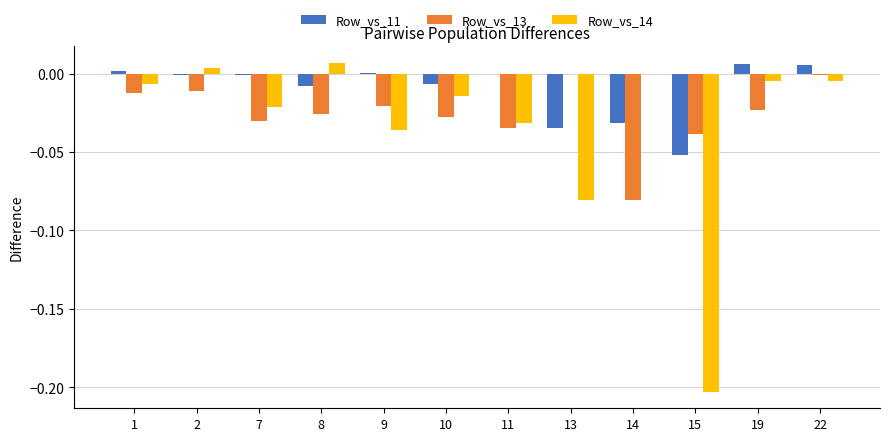

True or false: Row_vs_11 has a value of 0.0 at 9.

True